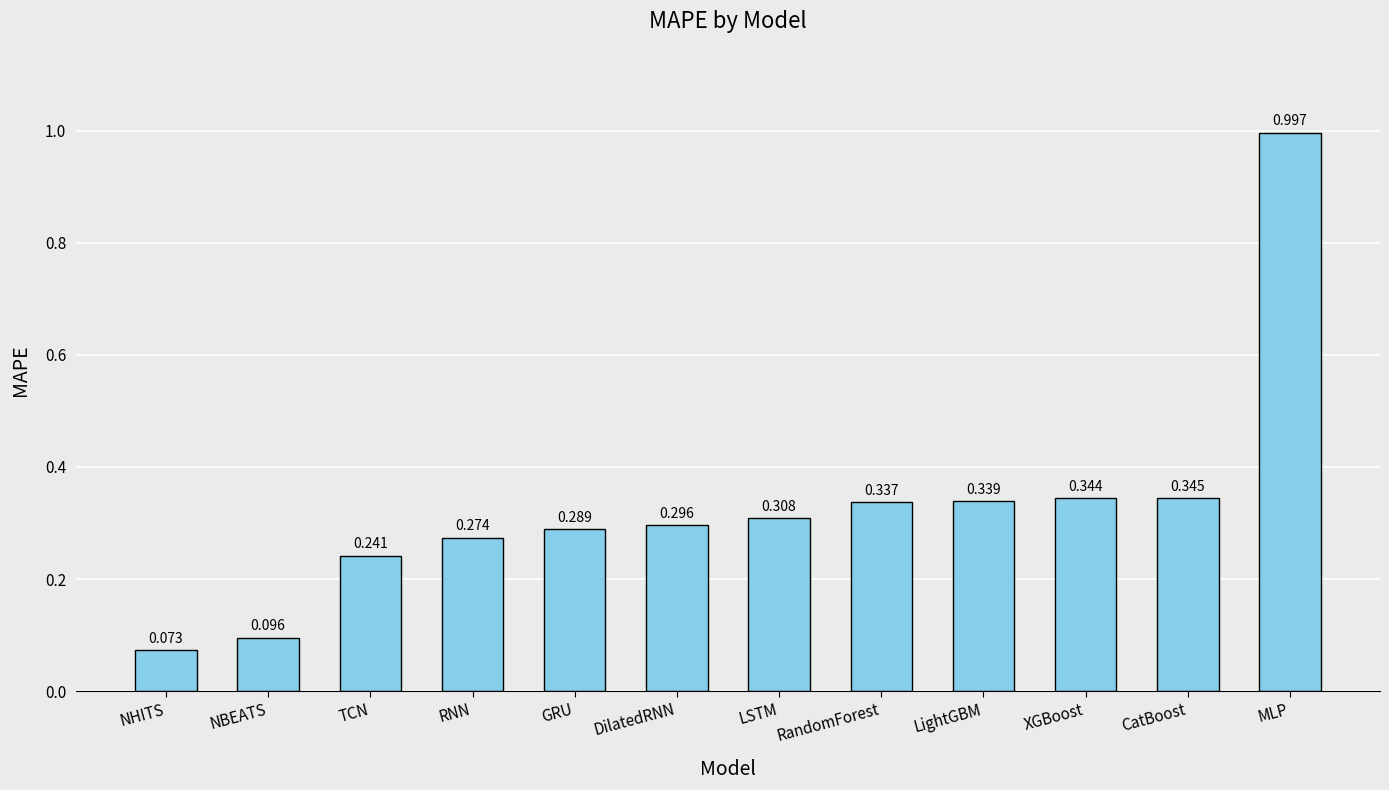

Which label corresponds to the smallest value in the chart?

NHITS